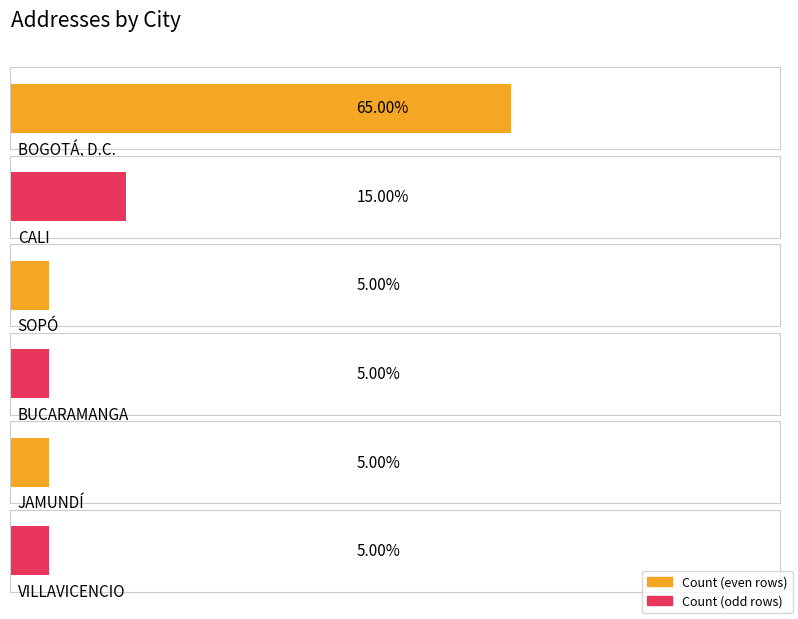

The chart shows a value of 1 at BUCARAMANGA. True or false?

True